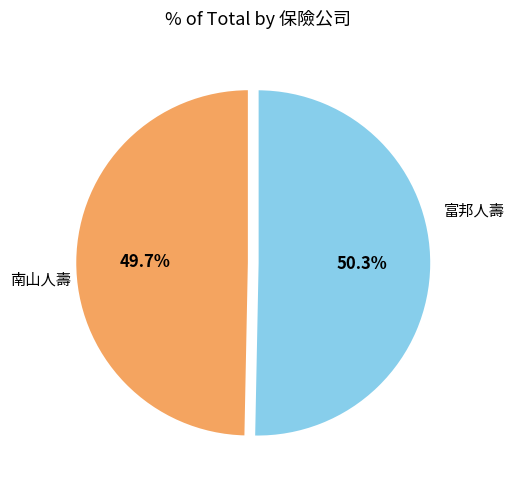

To the nearest percent, what is the difference between the 南山人壽 and 富邦人壽 slice percentages?

1%